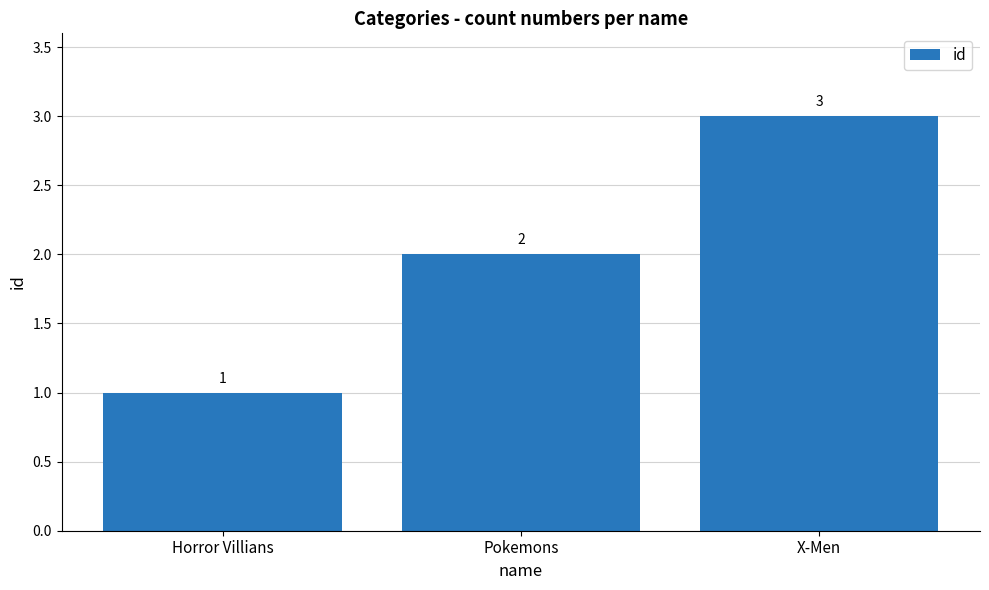

Count the values in the range 1 to 3.

3